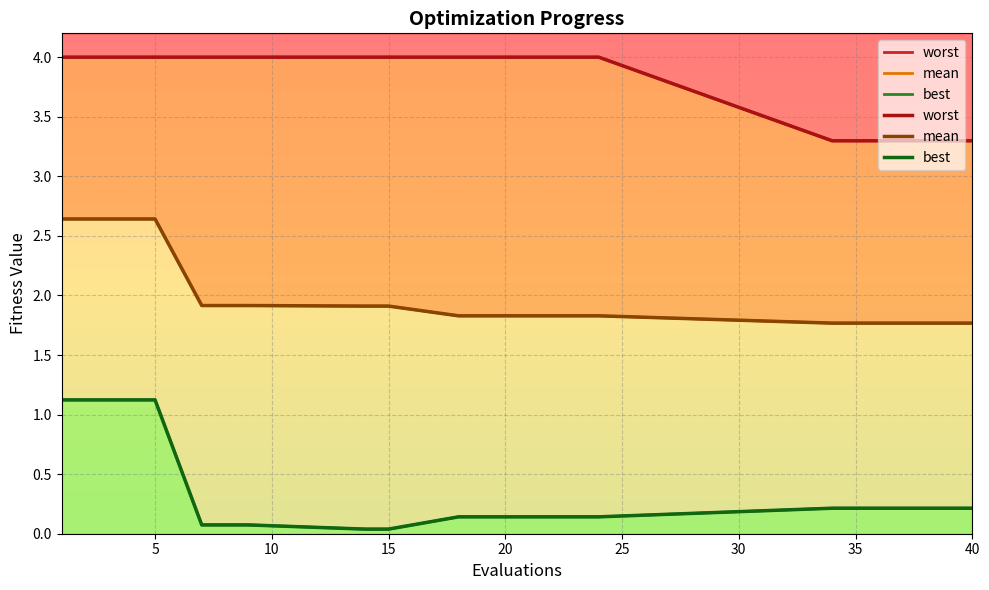

What is the difference between the maximum and second lowest values in the mean series?

0.9